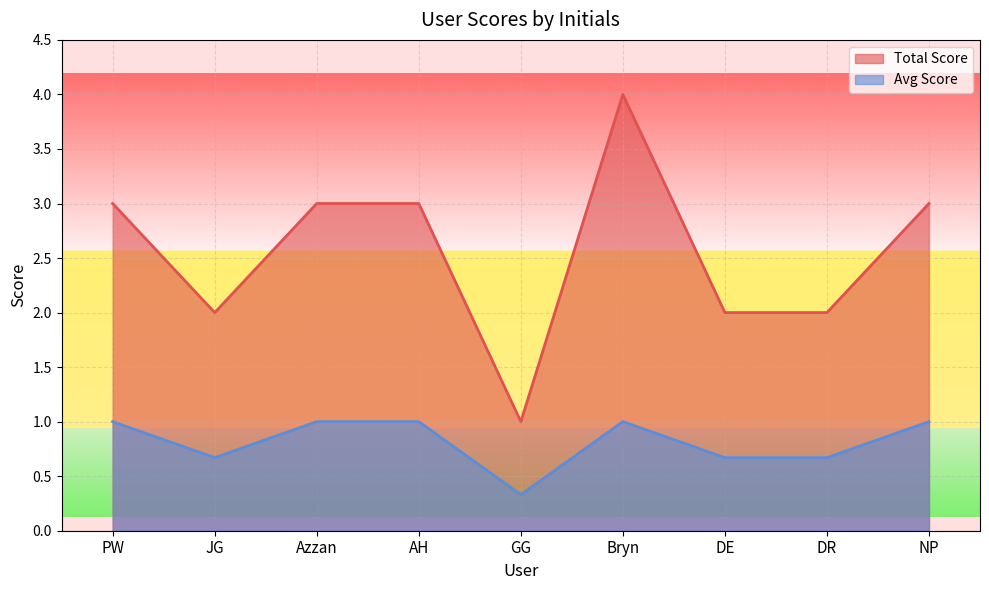

Is it true that Avg Score equals 1.0 at Azzan?

True